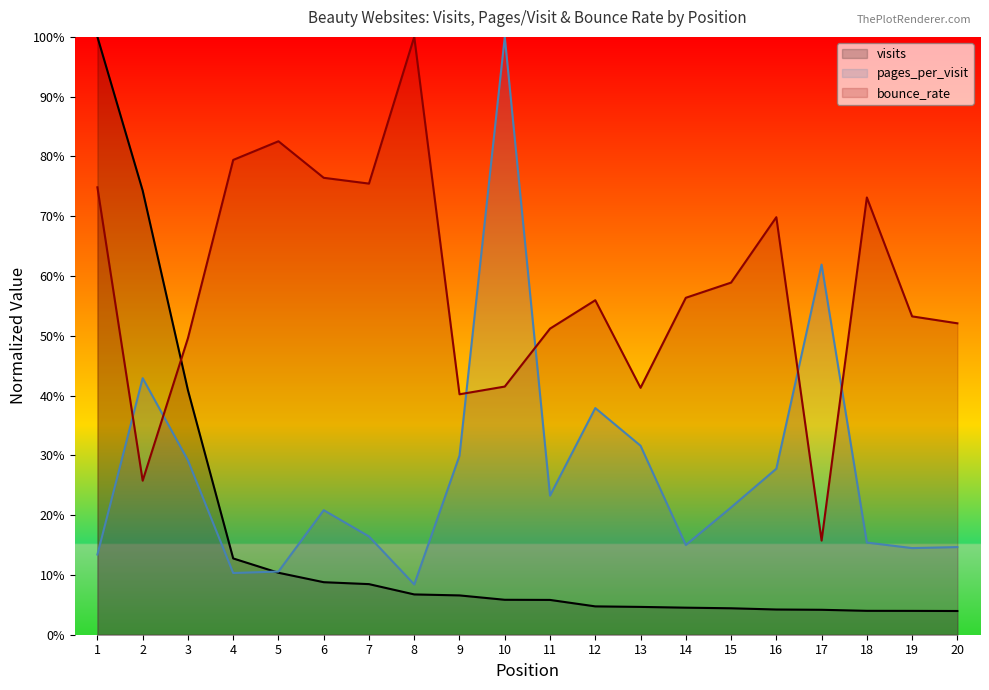

What is the value of the pages_per_visit point at the 18th from the left?

0.2